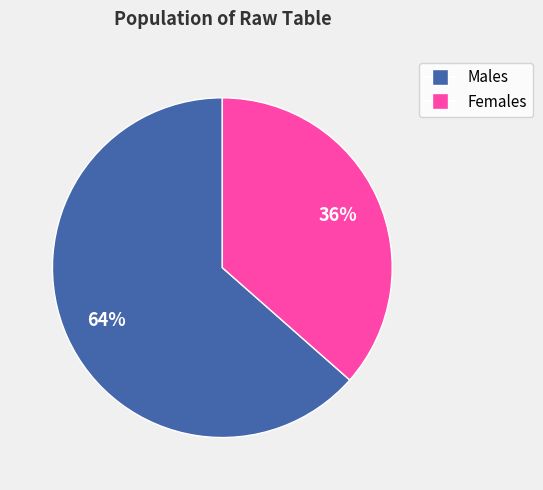

What is the largest slice in the pie chart?

Males